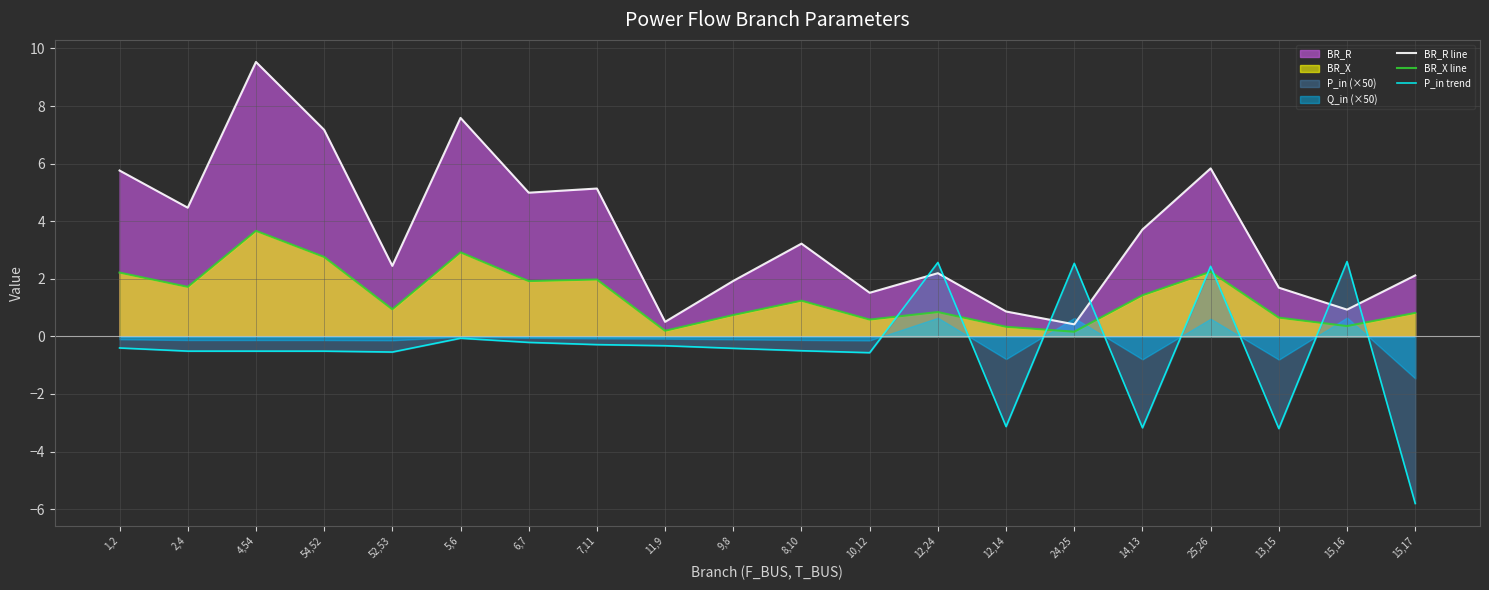

Which series has the widest spread of values?

BR_R line